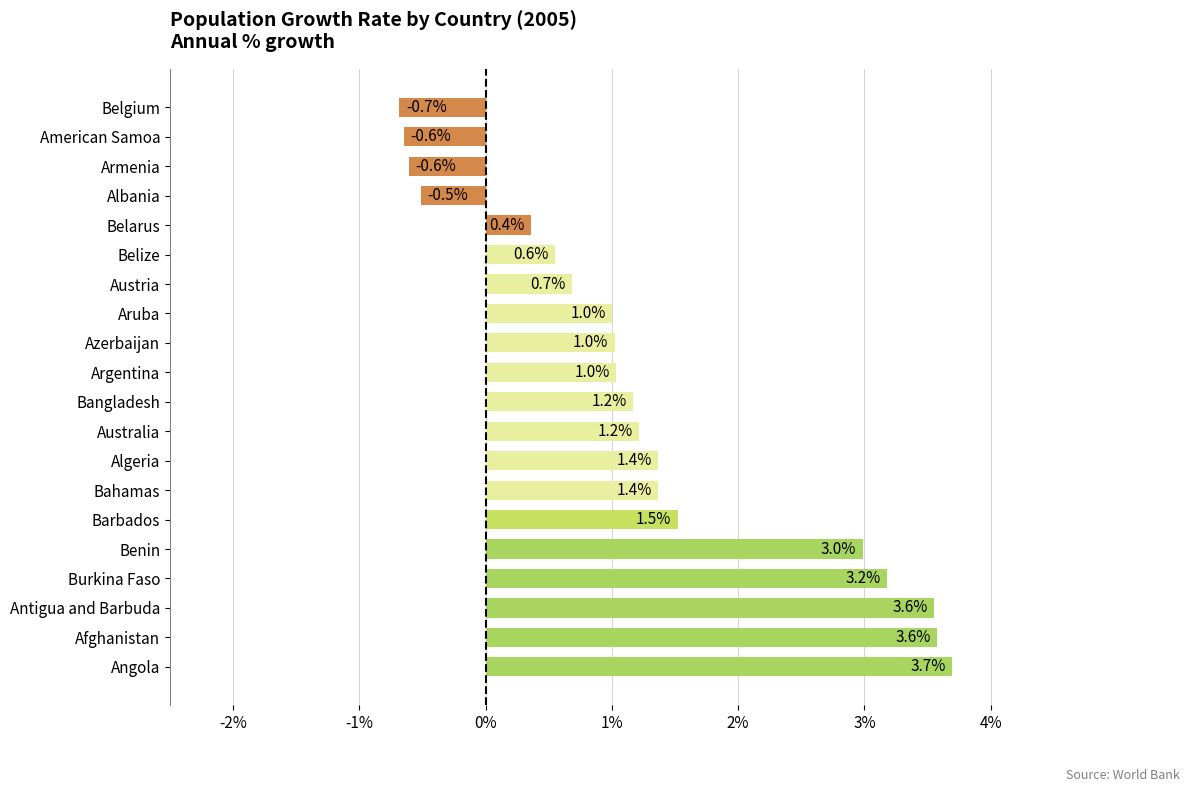

How many bars are there in total?

20